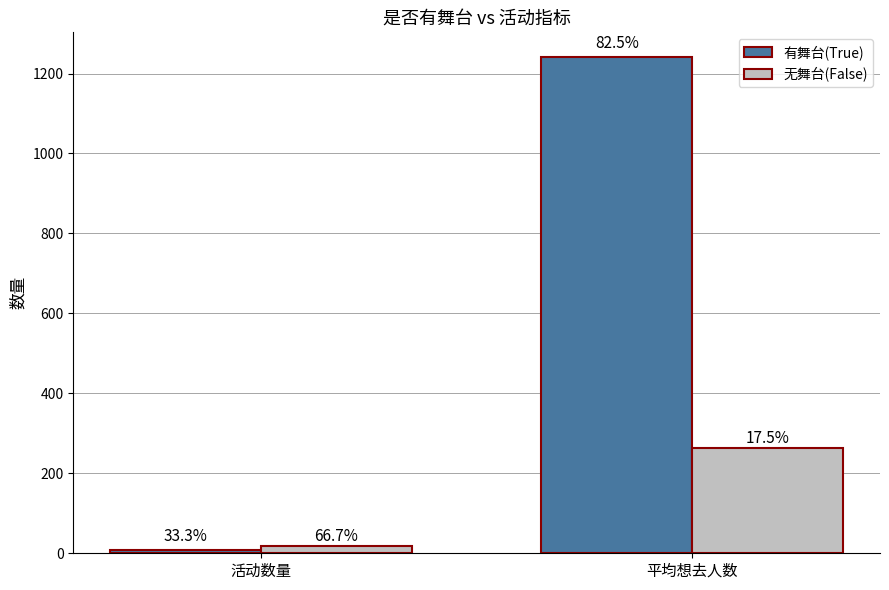

Reading left to right, transcribe all the data shown in this chart.

有舞台(True): 活动数量=9	平均想去人数=1241
无舞台(False): 活动数量=18	平均想去人数=263